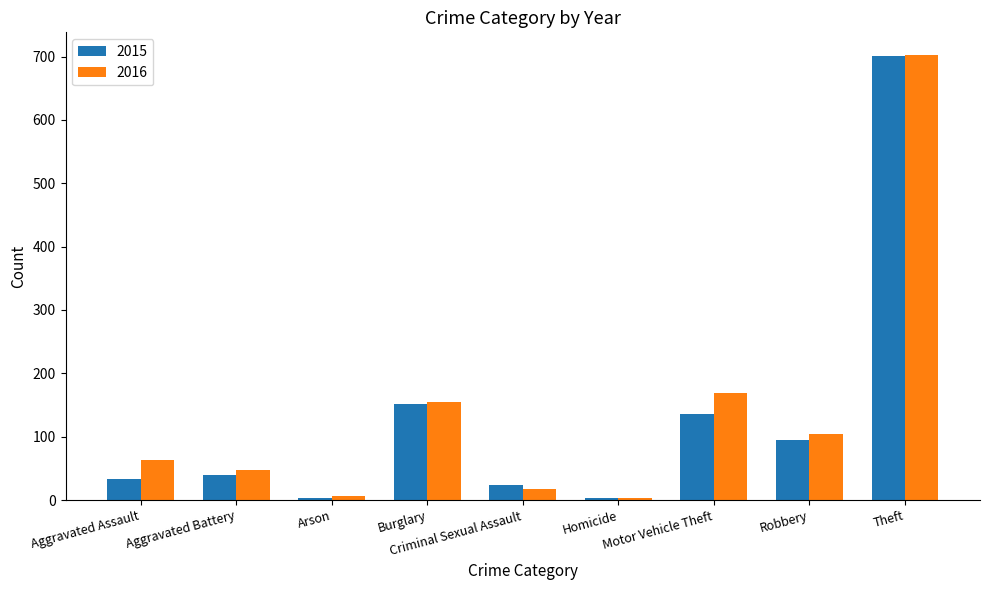

What is the difference between the maximum and minimum values in the 2016 series?

699